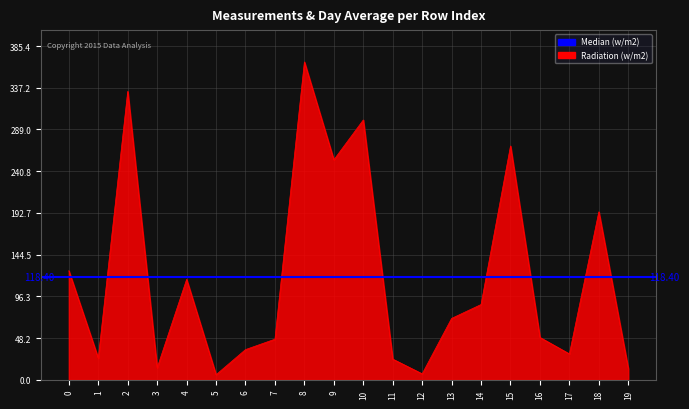

How many interior local peaks (higher than both neighbors) does the data have?

6